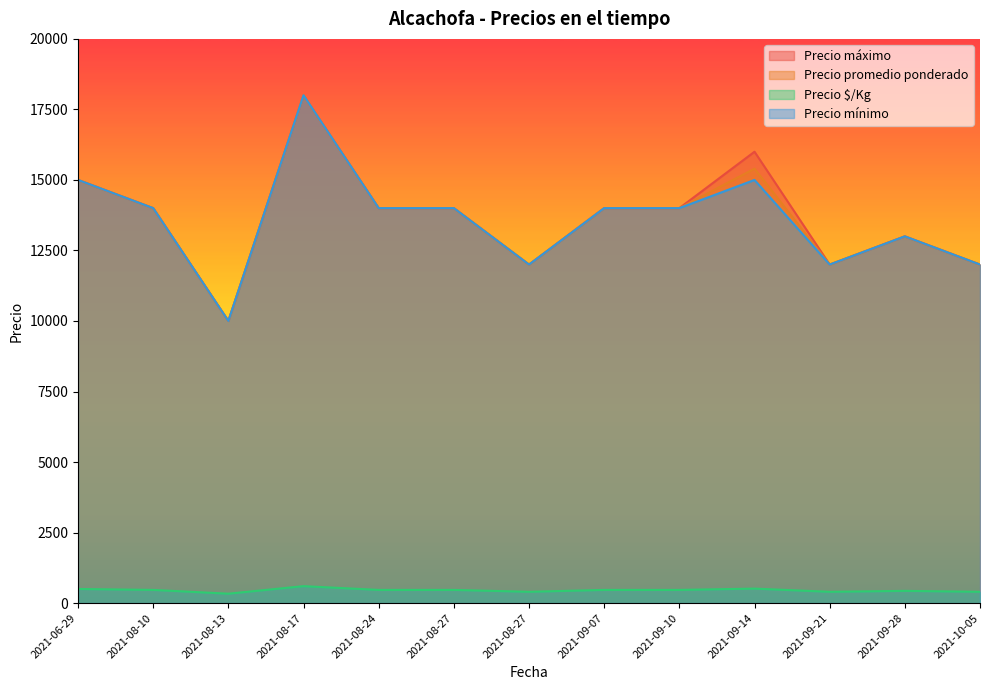

Reading left to right, what are all the values shown in this chart?

Precio máximo: 15000	14000	10000	18000	14000	14000	12000	14000	14000	16000	12000	13000	12000
Precio promedio ponderado: 15000	14000	10000	18000	14000	14000	12000	14000	14000	15400	12000	13000	12000
Precio $/Kg: 500	467	333	600	467	467	400	467	467	513	400	433	400
Precio mínimo: 15000	14000	10000	18000	14000	14000	12000	14000	14000	15000	12000	13000	12000